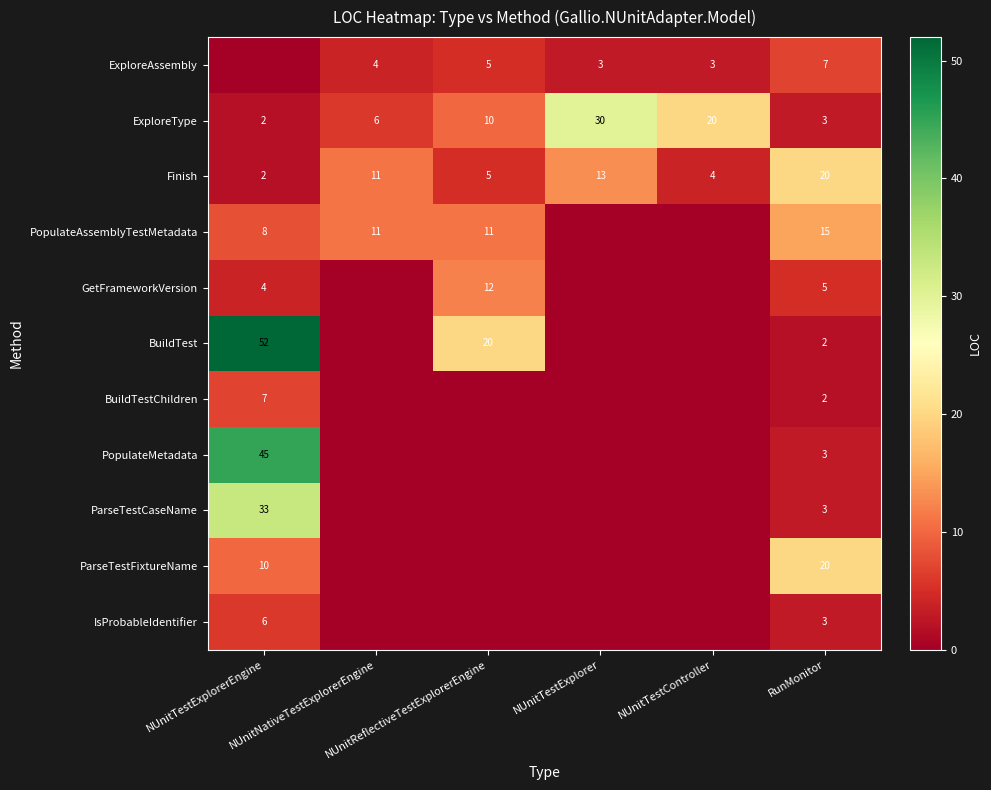

At which category is the sum across all series the highest?

NUnitTestExplorerEngine